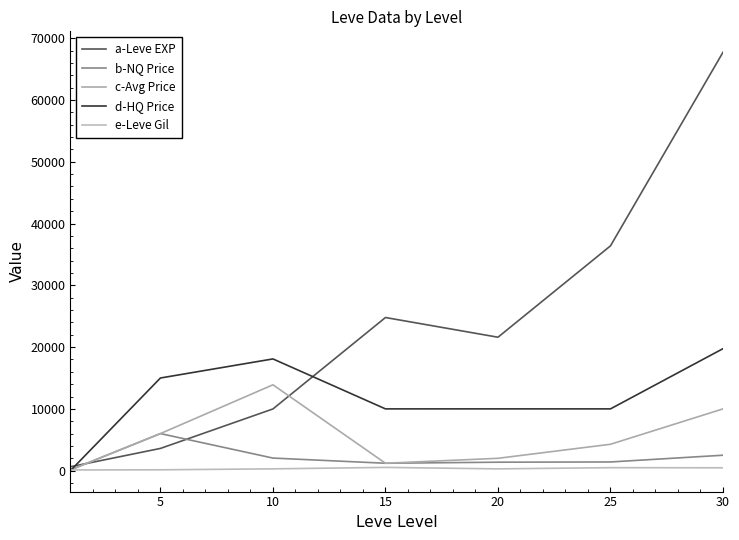

Reading right to left, what are all the values shown in this chart?

a-Leve EXP: 67730	36390	21600	24790	9990	3600	630
b-NQ Price: 2500	1408	1370	1200	2038	6000	123
c-Avg Price: 10000	4272	2000	1200	13900	6000	123
d-HQ Price: 19750	10000	10002	10000	18088	15000	0
e-Leve Gil: 463	485	290	529	293	139	113